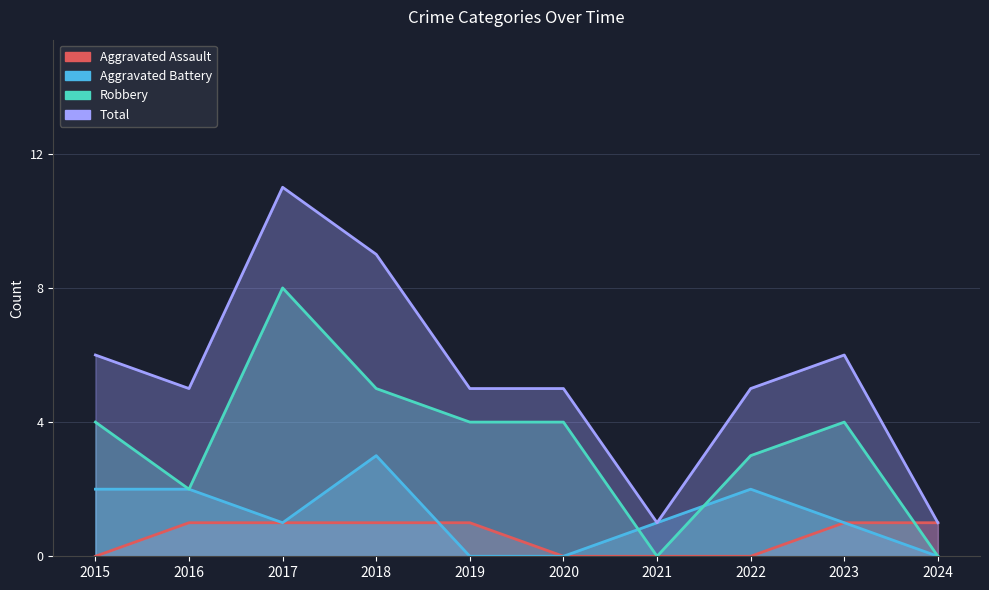

What is the total value across all series at 2020?

9